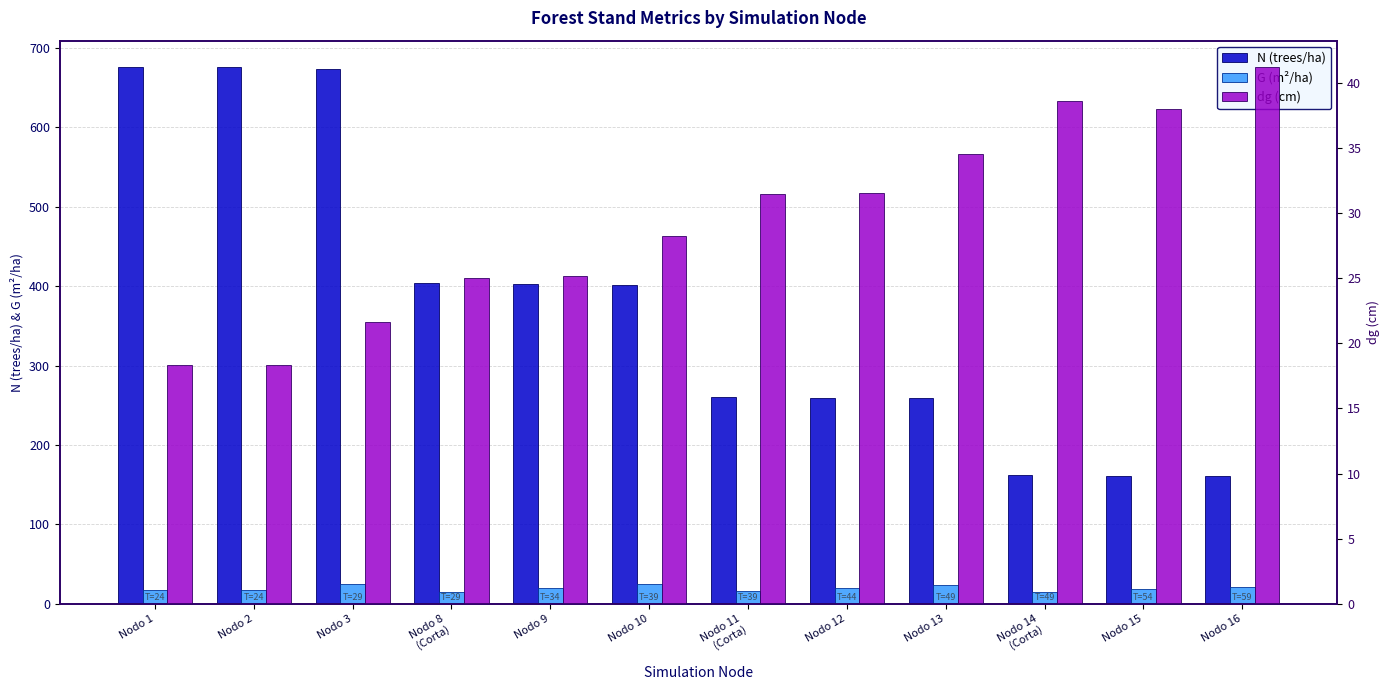

Is it true that N (trees/ha) equals 1169.7 at Nodo 2?

False